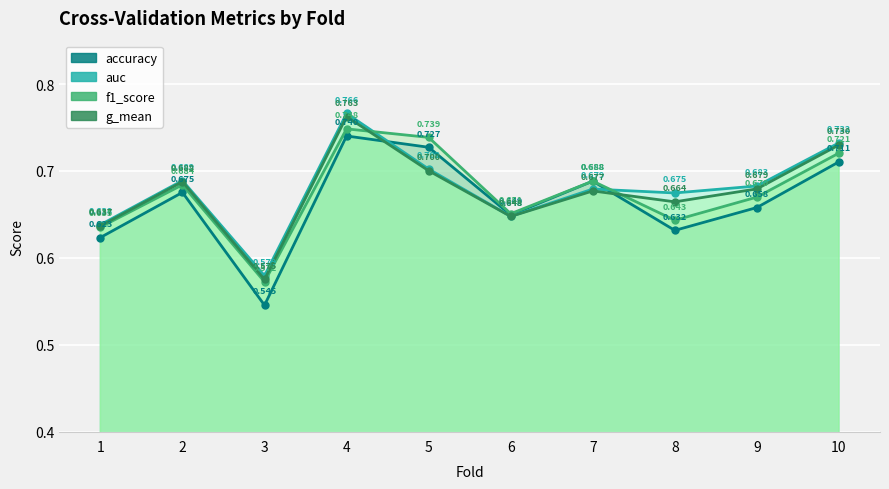

What is the value of the f1_score point at the 2nd from the left?

0.7